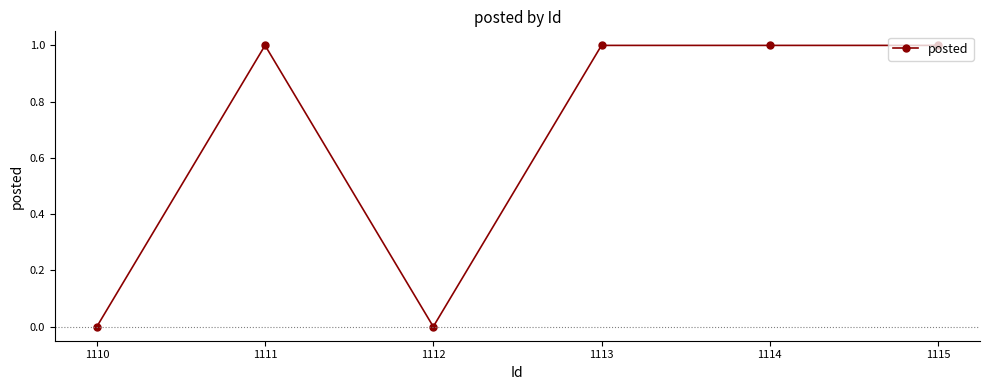

What is the sum of the values at 1112 and 1115?

1